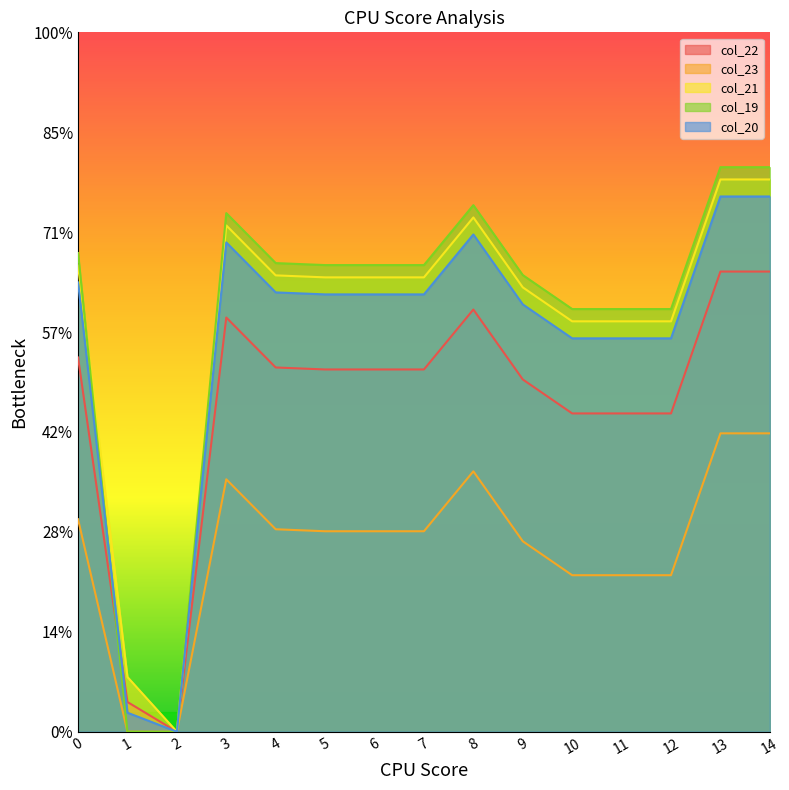

Is it true that col_19 equals 211.5 at 11?

True